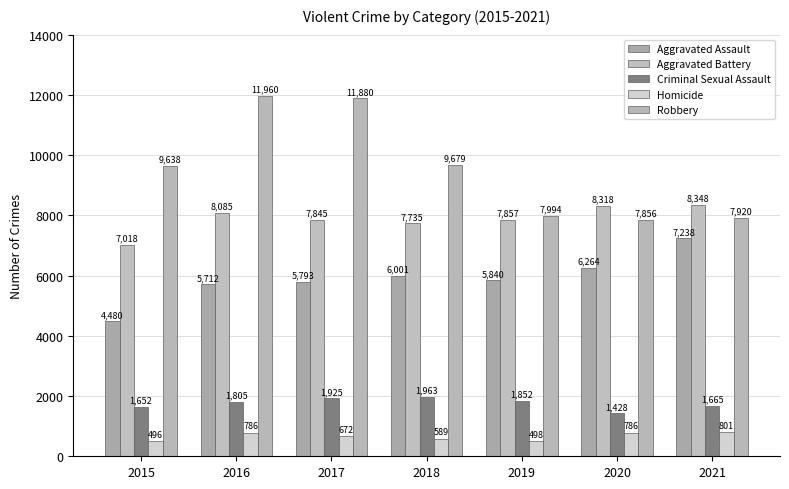

The value of Criminal Sexual Assault at 2017 is 1925. True or false?

True